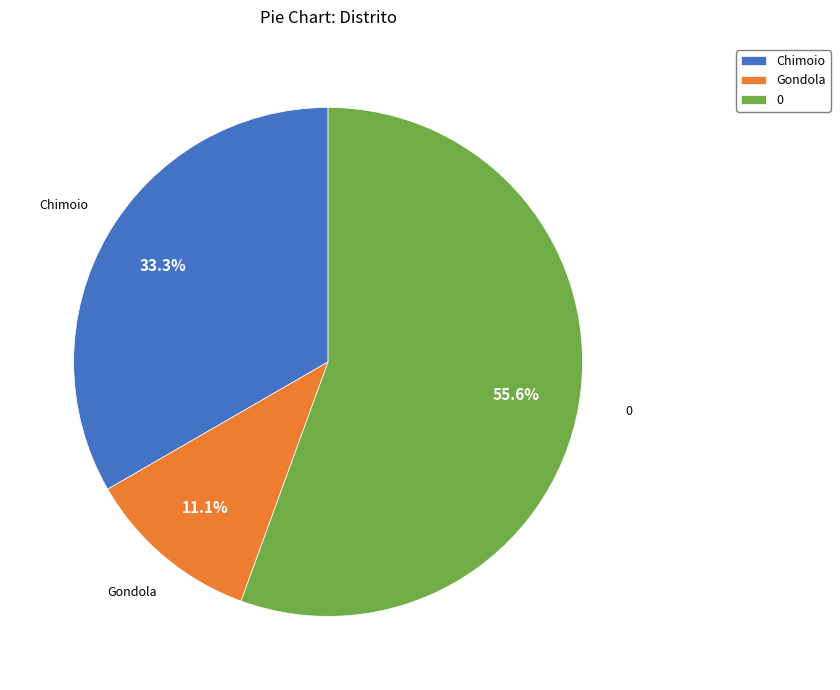

Rank the categories by value from lowest to highest.

Gondola, Chimoio, 0